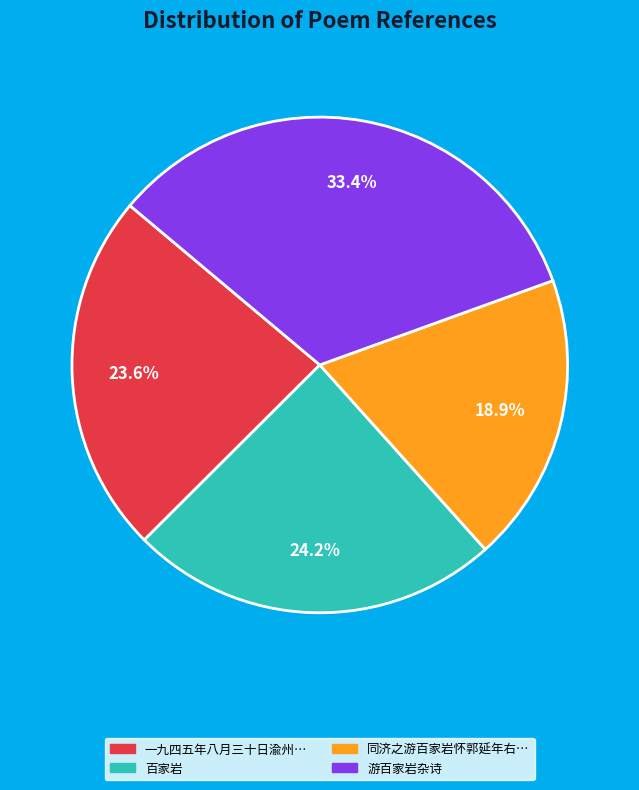

Is there a majority slice in this chart?

No